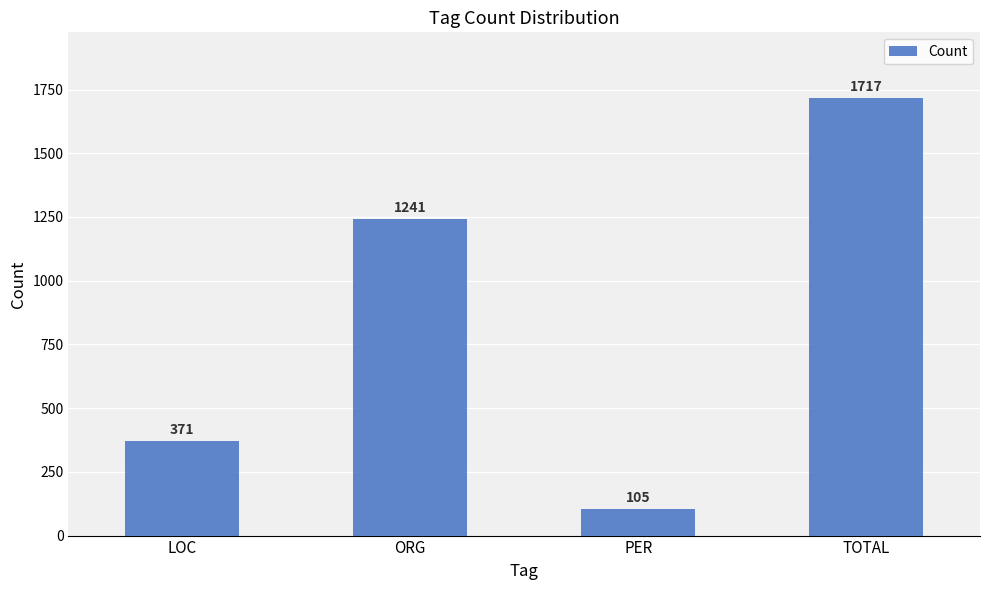

Reading left to right, what are all the values shown in this chart?

LOC=371	ORG=1241	PER=105	TOTAL=1717